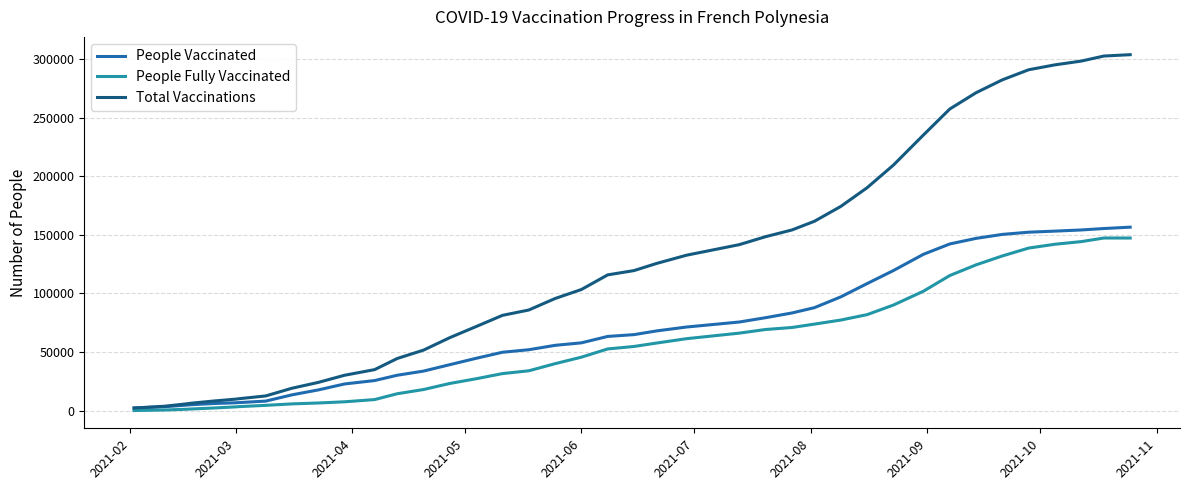

List the series in order of their overall mean, lowest first.

People Fully Vaccinated, People Vaccinated, Total Vaccinations